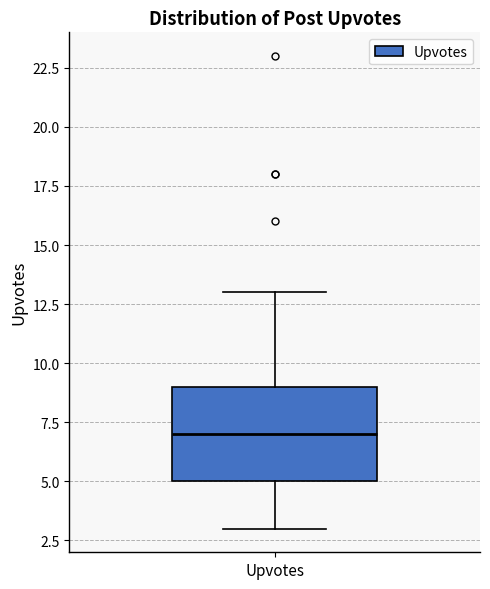

Where is the lower edge of the box for Upvotes on the y-axis? The values are not printed on the chart, so give them approximately, as read against the axis.

5